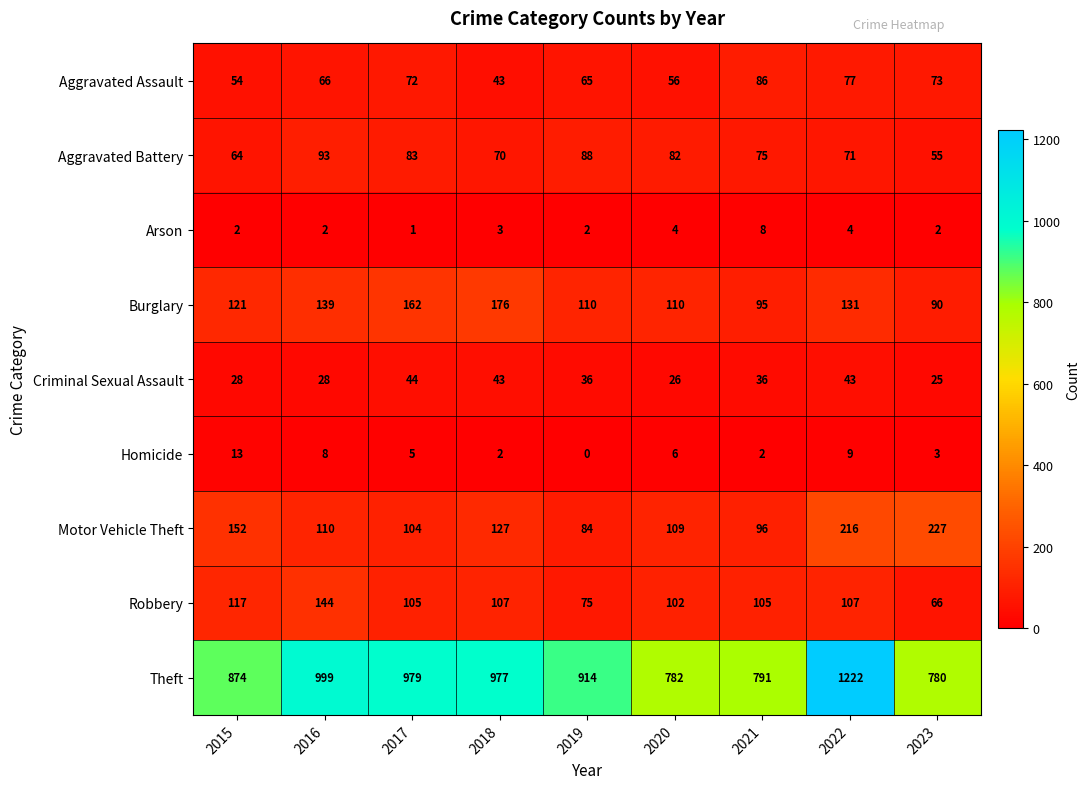

What is the average value of the Motor Vehicle Theft series?

136